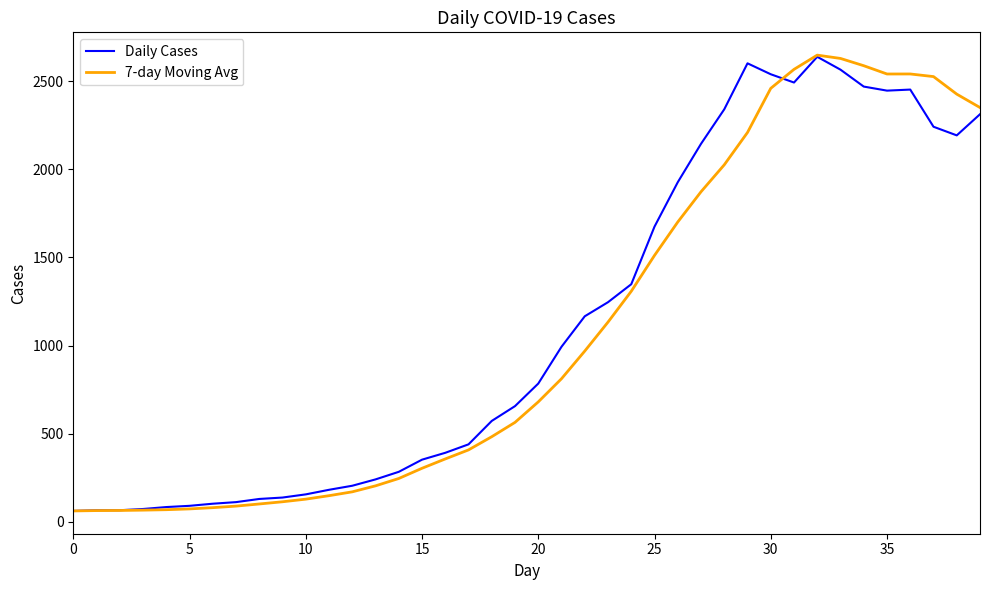

What is the maximum value for Daily Cases?

2639.0